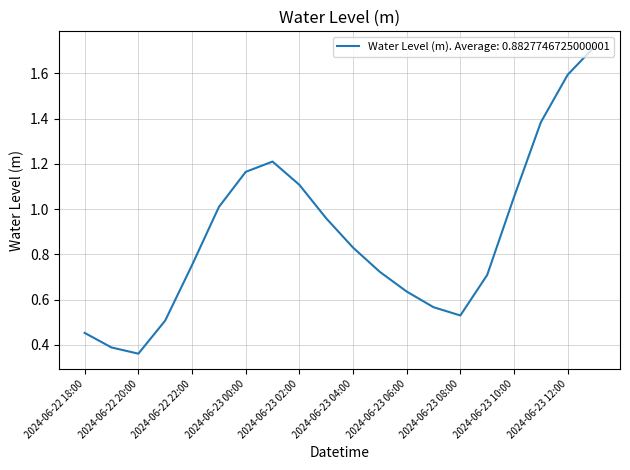

How many lines are shown in the chart?

1